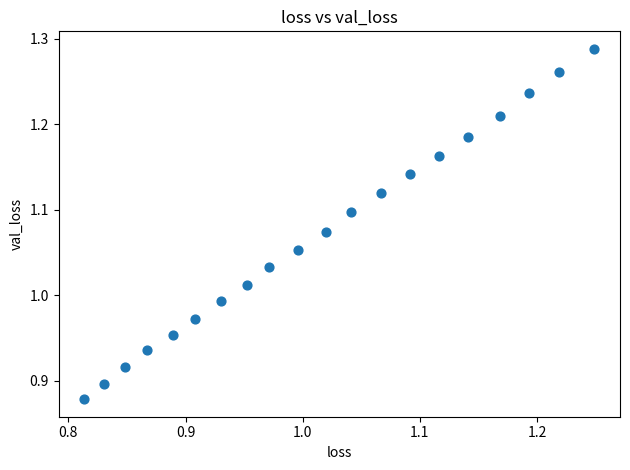

What is the range of X values (max minus min)?

0.4